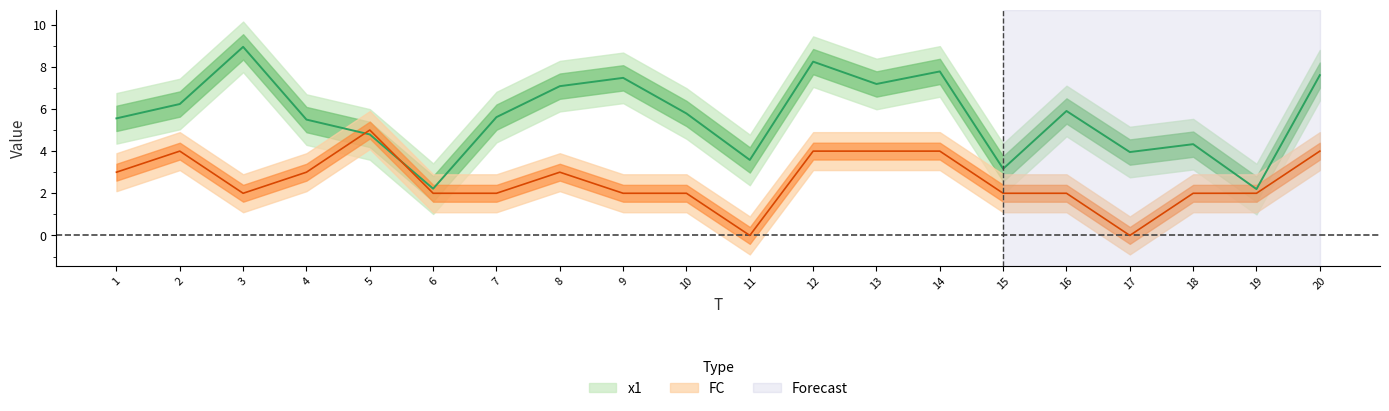

Is the value of x1 at 15 greater than the value of FC at 14?

No